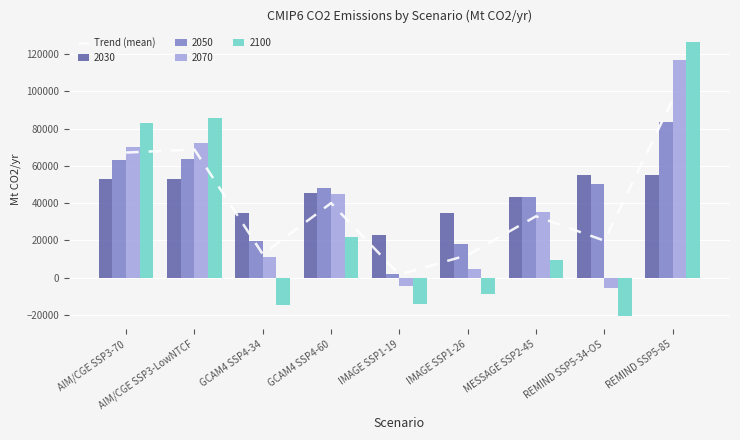

List the labels in order of value, largest first.

REMIND SSP5-85, AIM/CGE SSP3-LowNTCF, AIM/CGE SSP3-70, GCAM4 SSP4-60, MESSAGE SSP2-45, REMIND SSP5-34-OS, GCAM4 SSP4-34, IMAGE SSP1-26, IMAGE SSP1-19